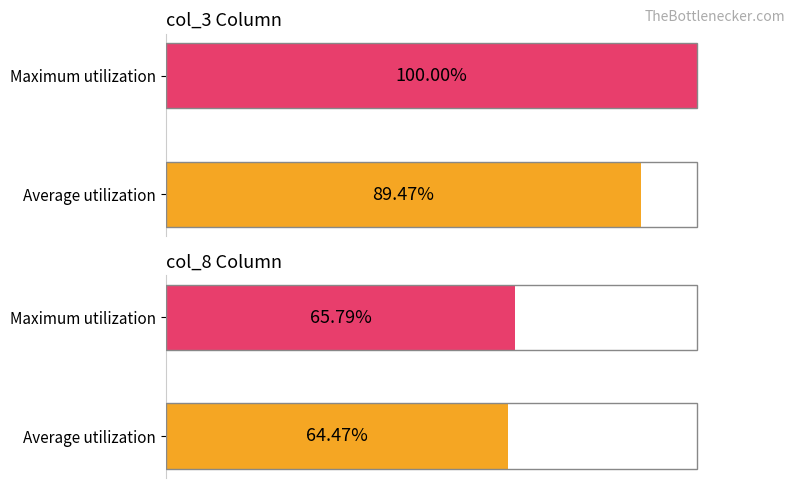

Does the chart contain stacked bars?

No